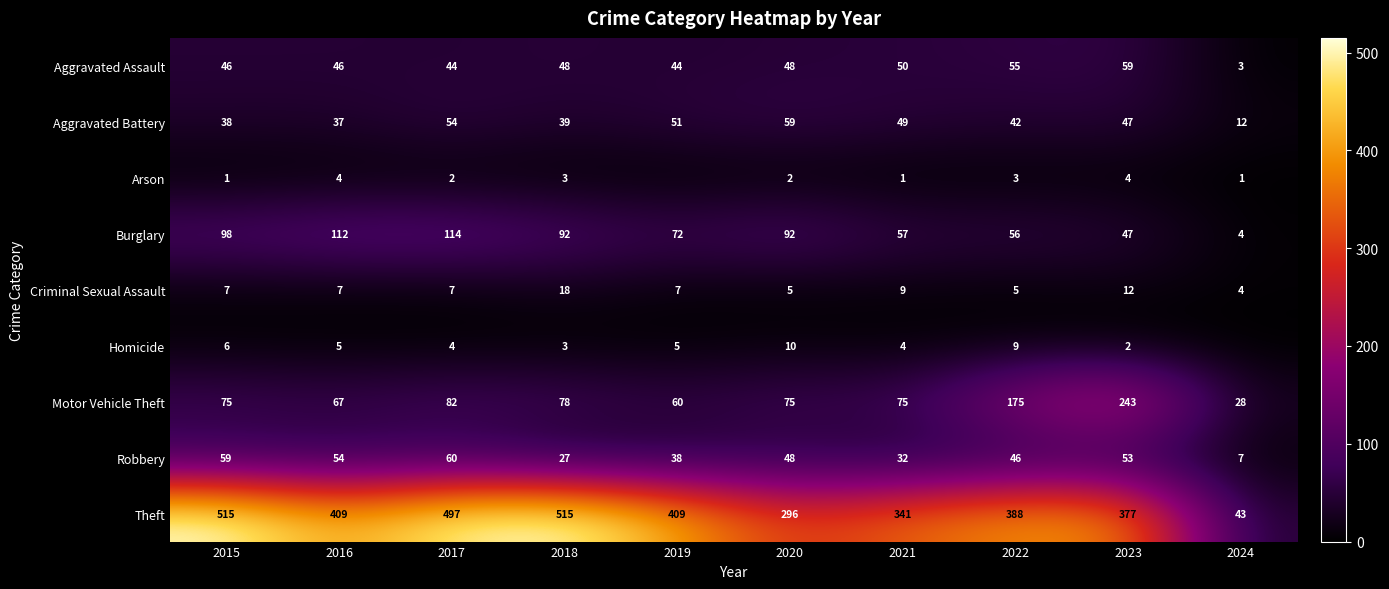

Where is Robbery nearest to the value 33?

2021